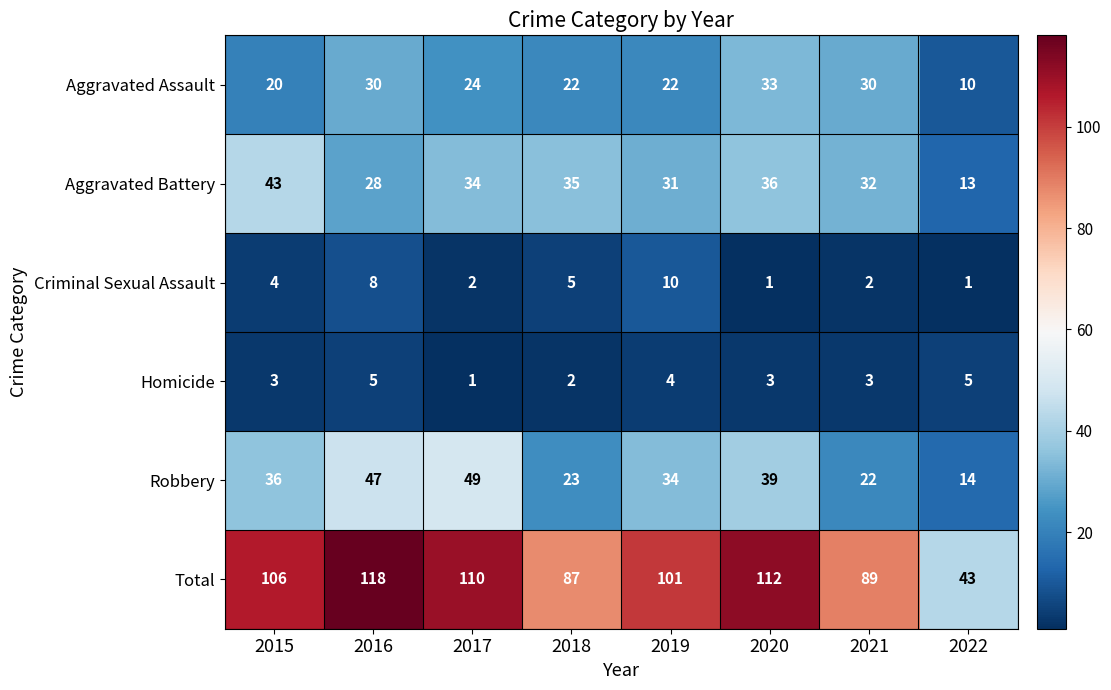

Rank the series by their maximum value, from highest to lowest.

Total, Robbery, Aggravated Battery, Aggravated Assault, Criminal Sexual Assault, Homicide